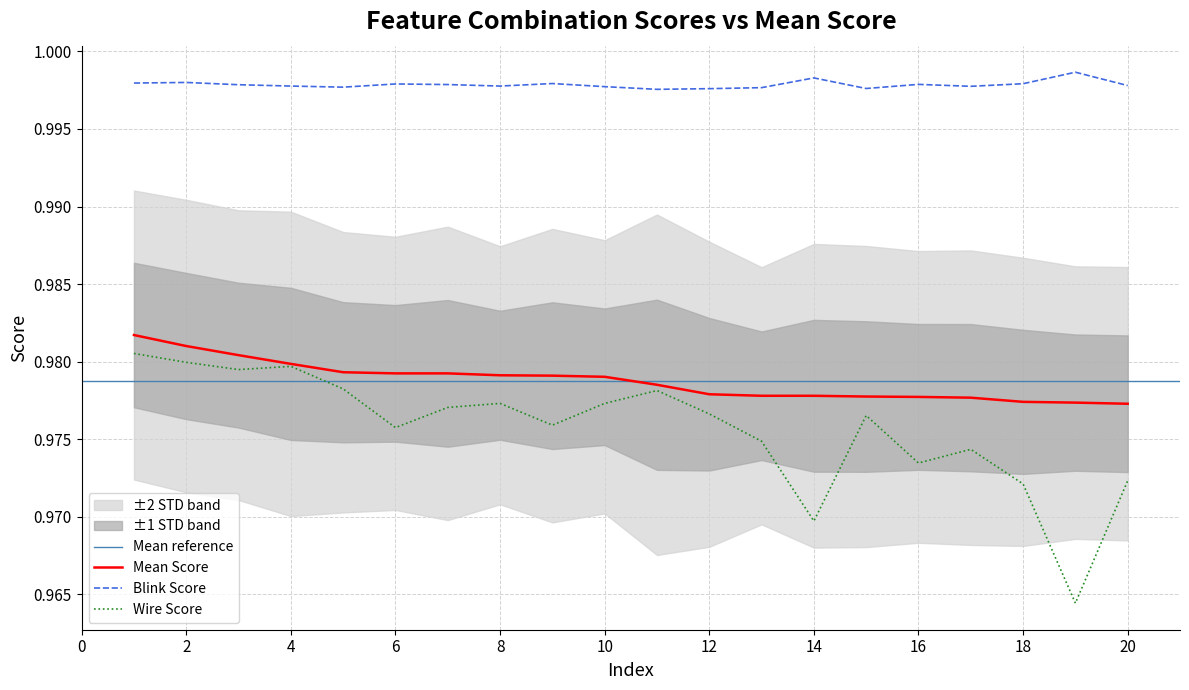

Is it true that Mean Score equals 0.7 at 8?

False